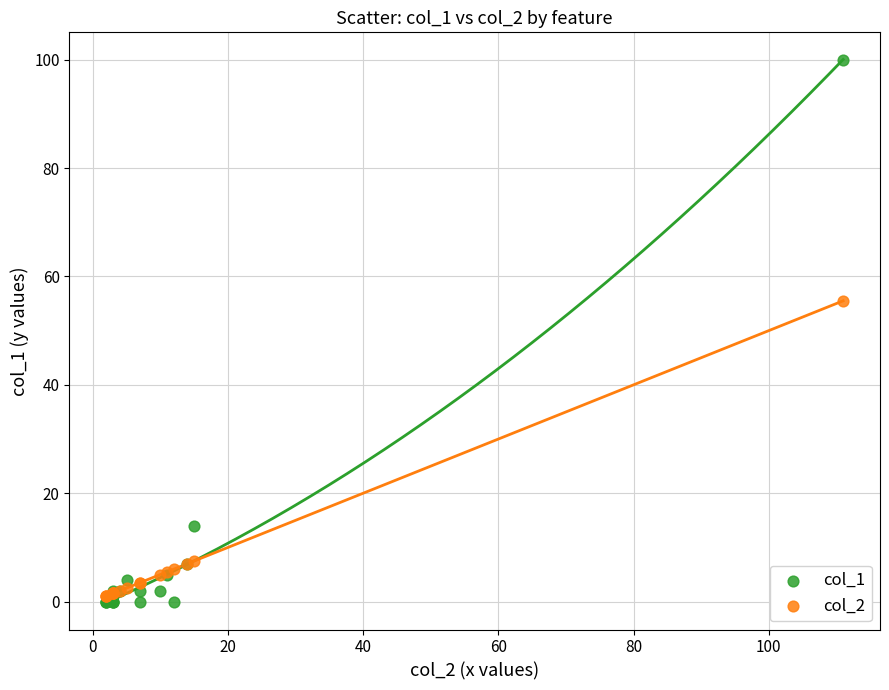

Which series contains the highest Y value?

col_1